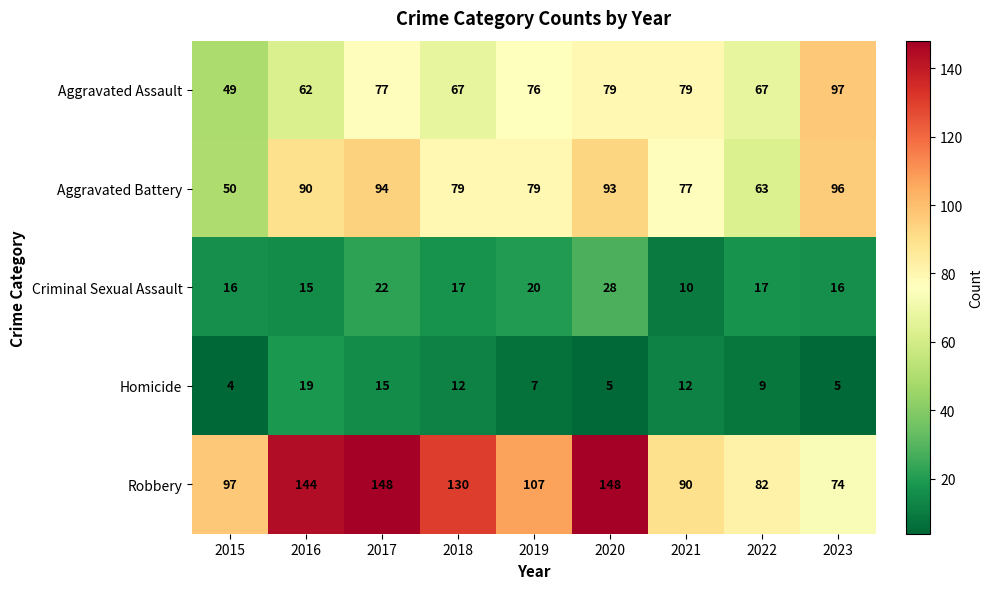

At 2019, list the series in order from largest to smallest.

Robbery, Aggravated Battery, Aggravated Assault, Criminal Sexual Assault, Homicide